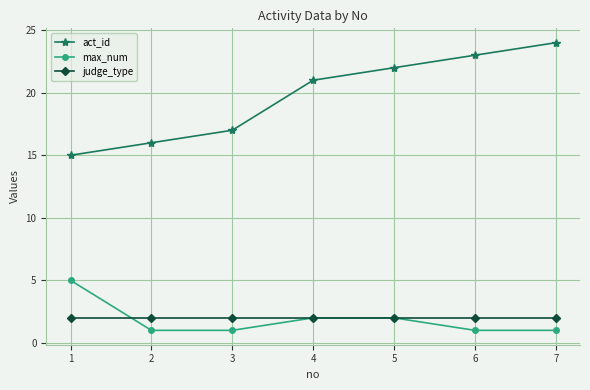

True or false: act_id and max_num cross at least once.

False